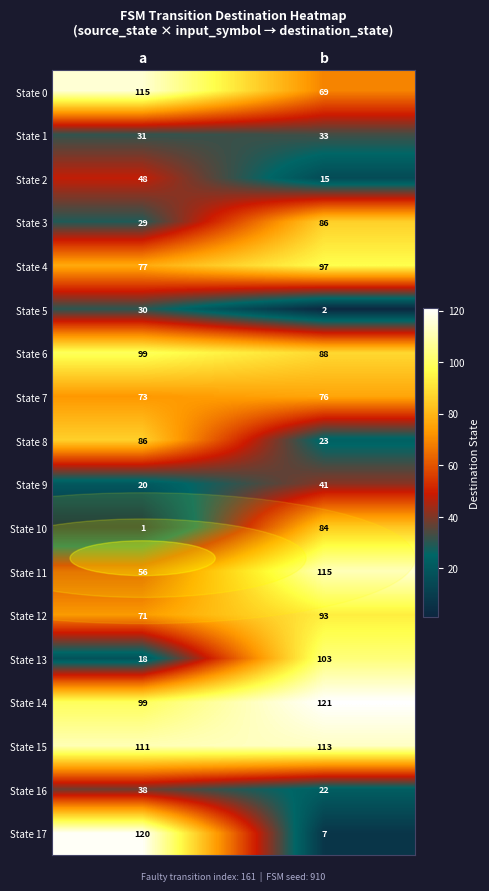

What value does the State 0 series have at a, to the nearest 5?

115